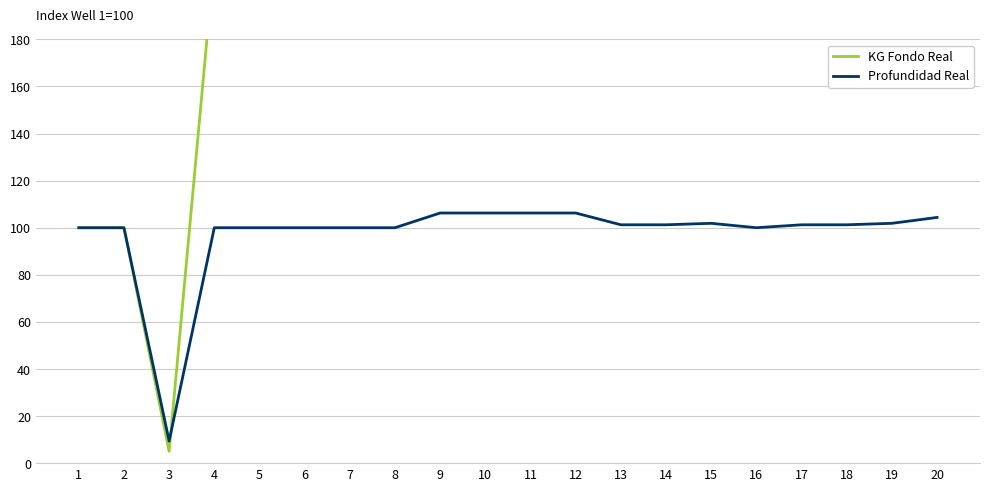

Where do KG Fondo Real and Profundidad Real first cross each other?

3 and 4